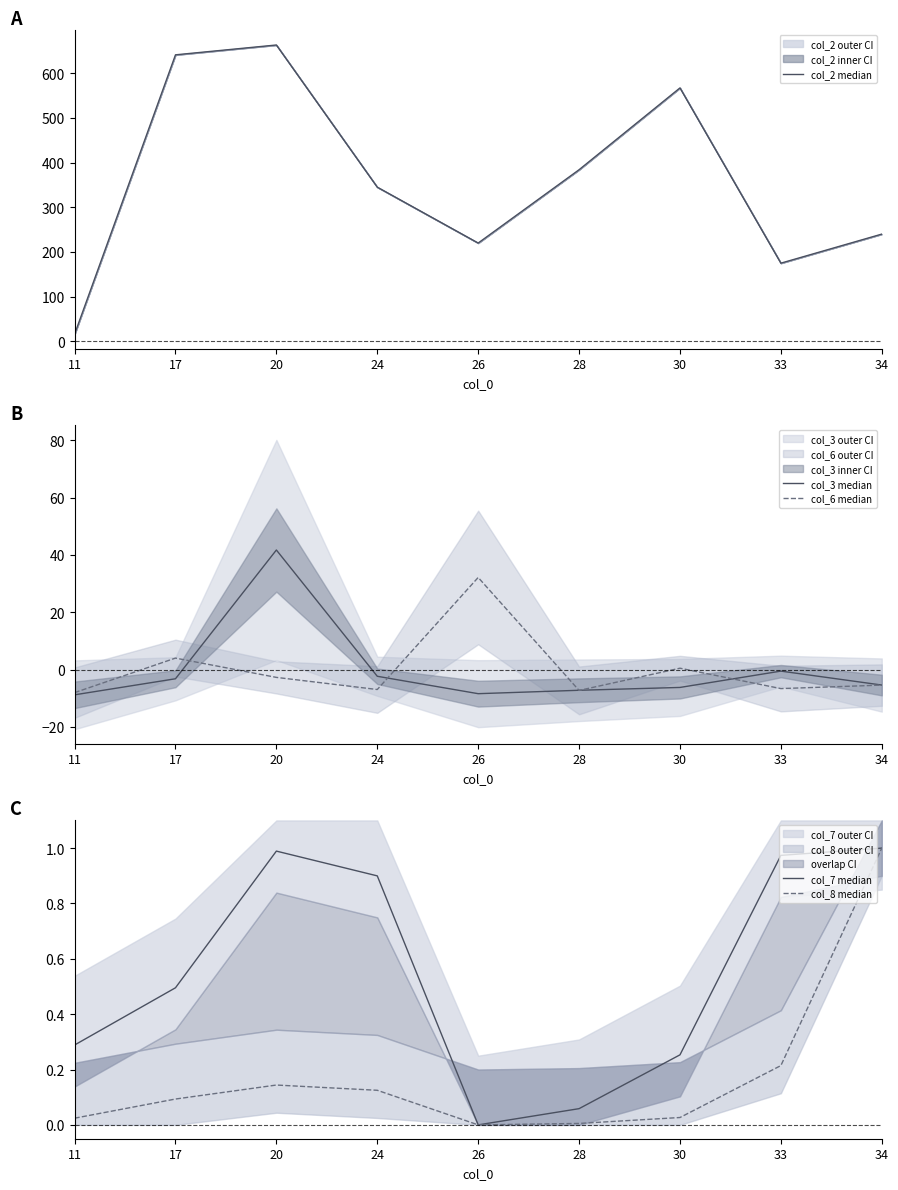

What is the value of the col_2 median point at the 2nd from the left?

641.0